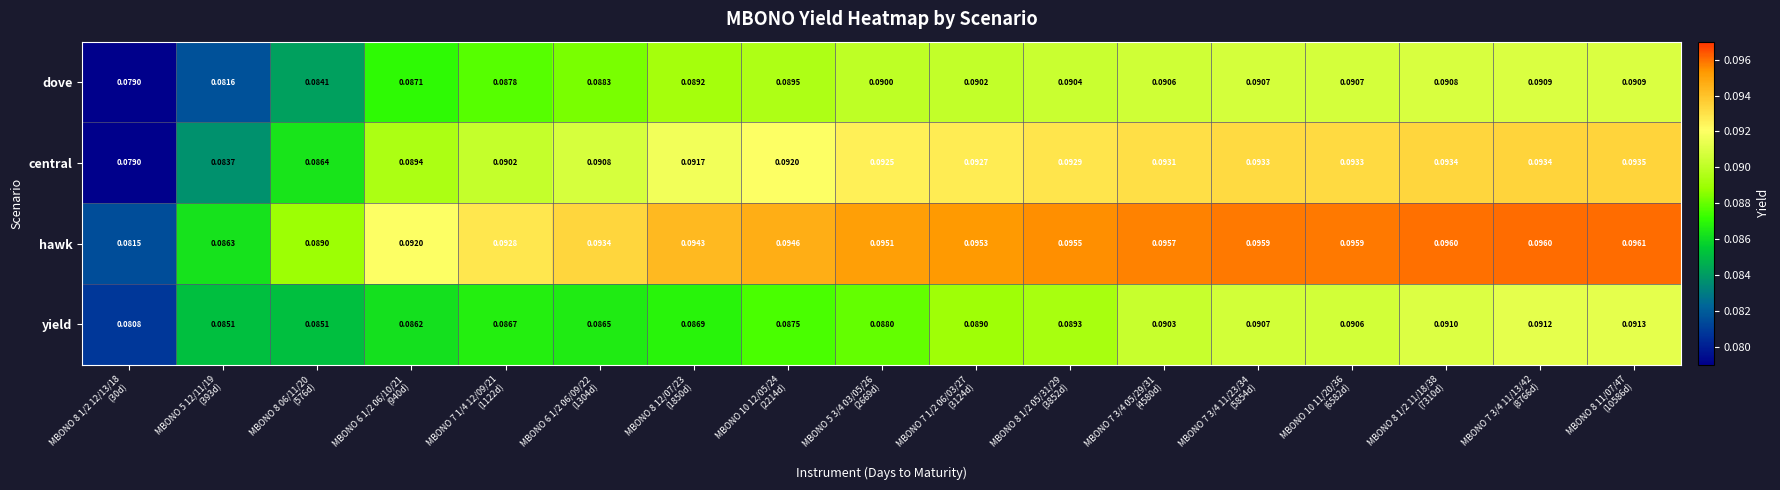

List the series in order of their peak value, lowest first.

dove, yield, central, hawk